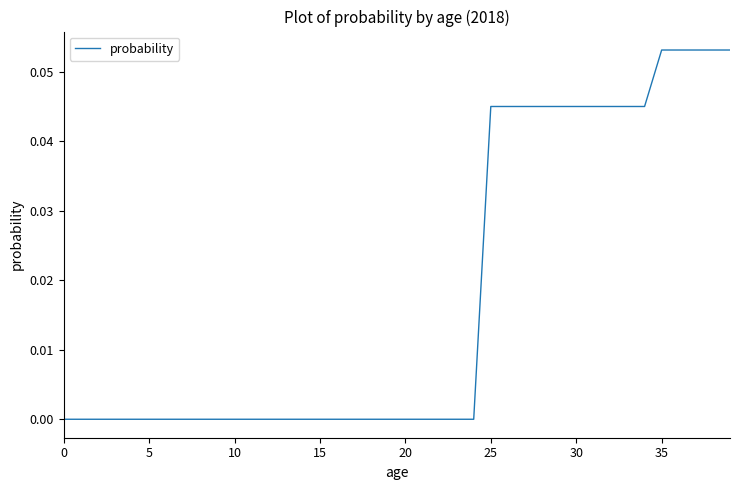

How many lines are shown in the chart?

1